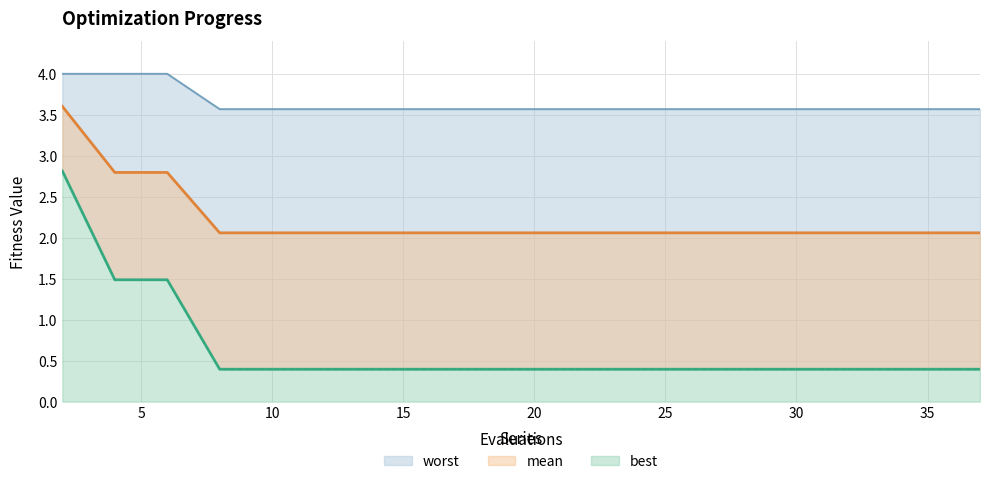

Rank the categories by worst value from lowest to highest.

8, 10, 12, 14, 15, 16, 18, 19, 21, 23, 25, 27, 29, 31, 33, 35, 37, 2, 4, 6